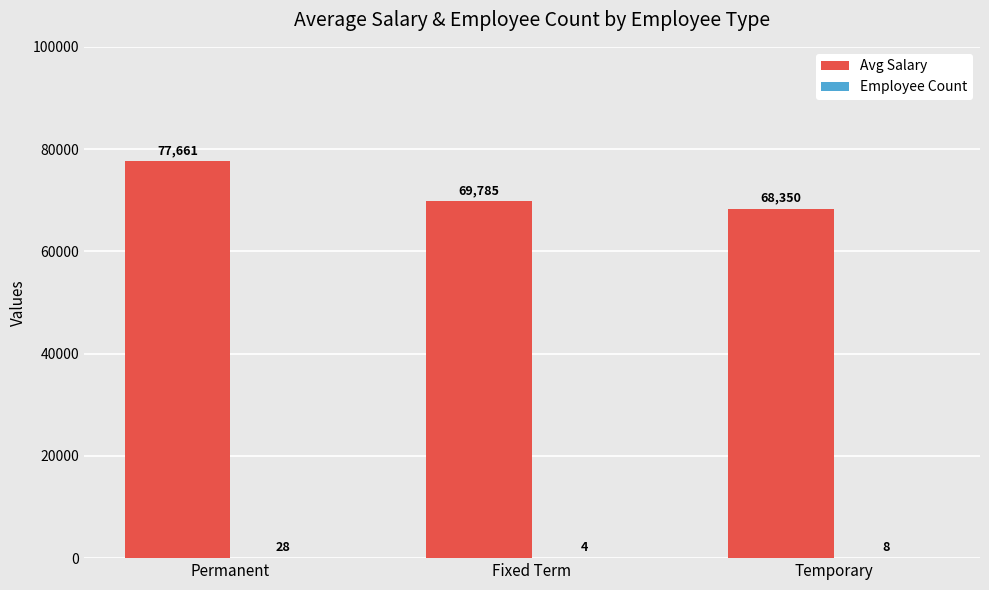

Are the bars horizontal?

No